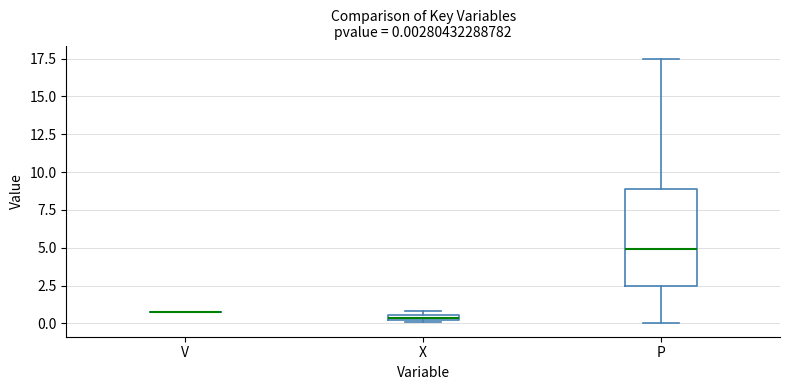

Which box is the tallest, from its lower edge to its upper edge?

P